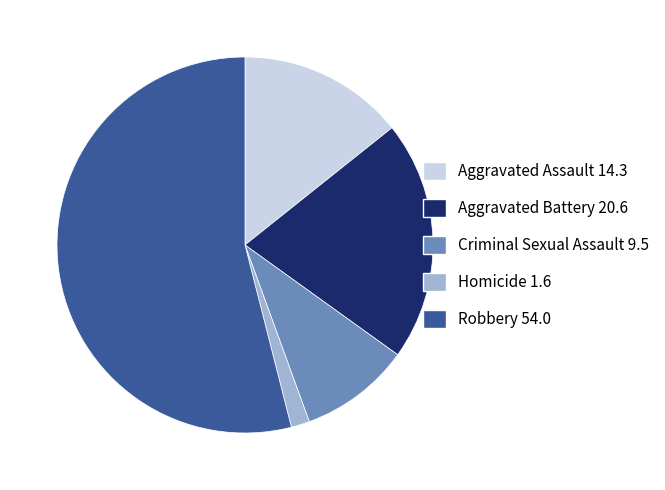

Count the number of slices in the pie.

5